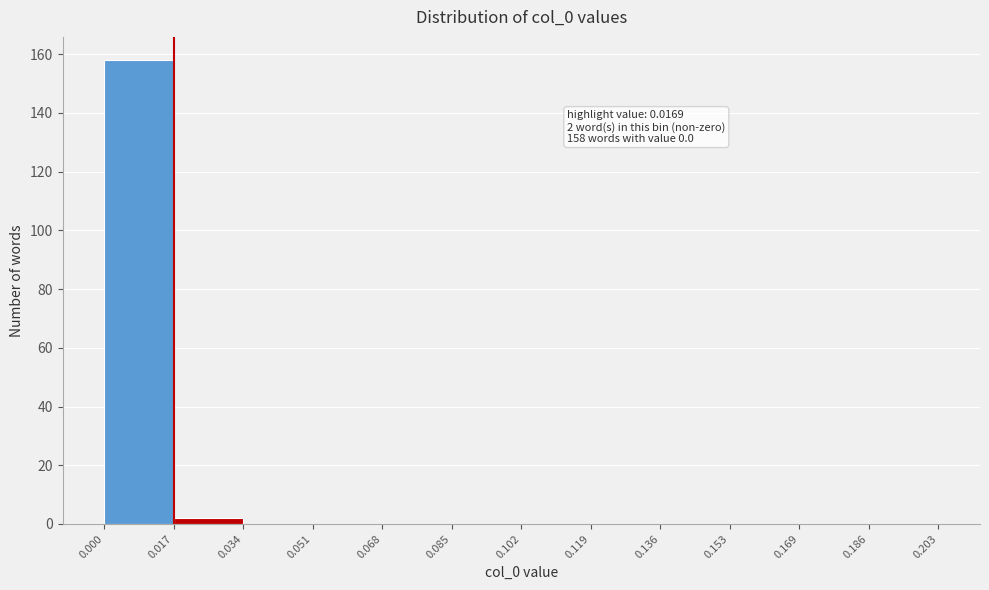

Which range on the x-axis has the tallest bar?

0.000 to 0.017